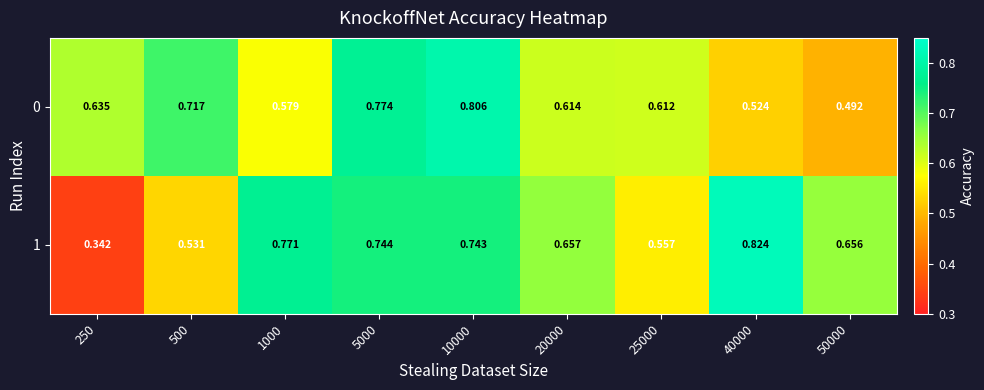

Between 5000 and 10000, which series saw the biggest shift?

0